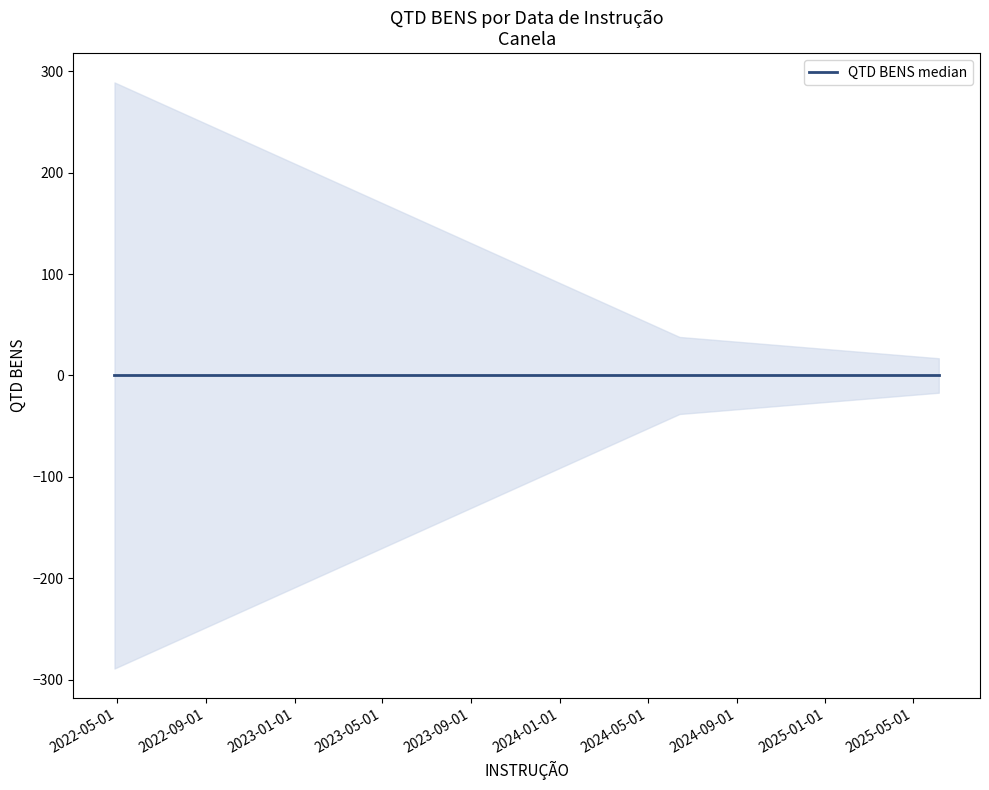

Between 2025-06-06 and 2022-04-28, which is larger?

2022-04-28